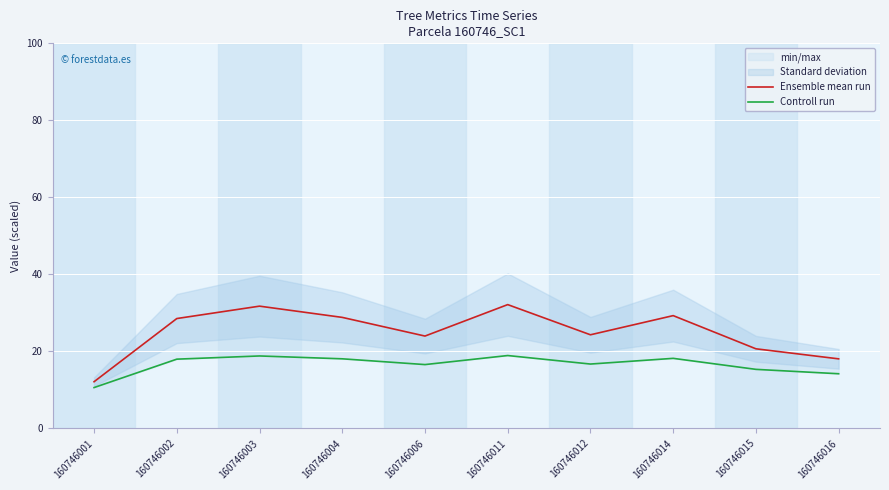

Rank the categories by Ensemble mean run value from highest to lowest.

160746011, 160746003, 160746014, 160746004, 160746002, 160746012, 160746006, 160746015, 160746016, 160746001